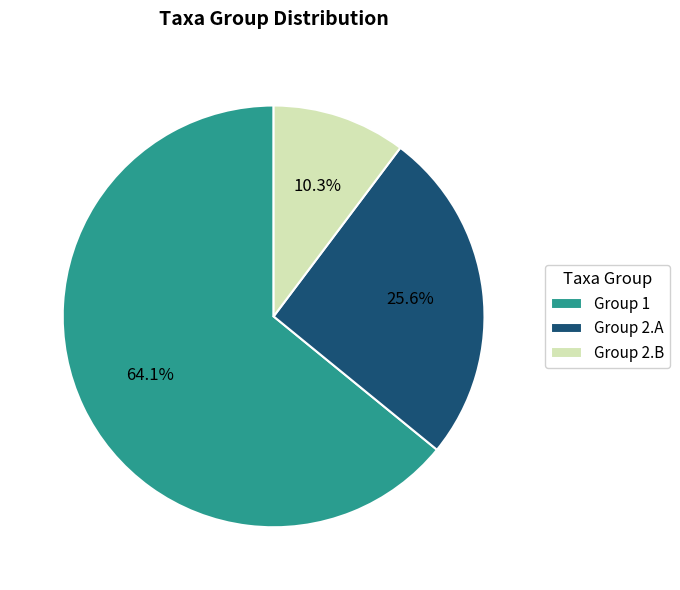

Between Group 1 and Group 2.A, which is larger?

Group 1